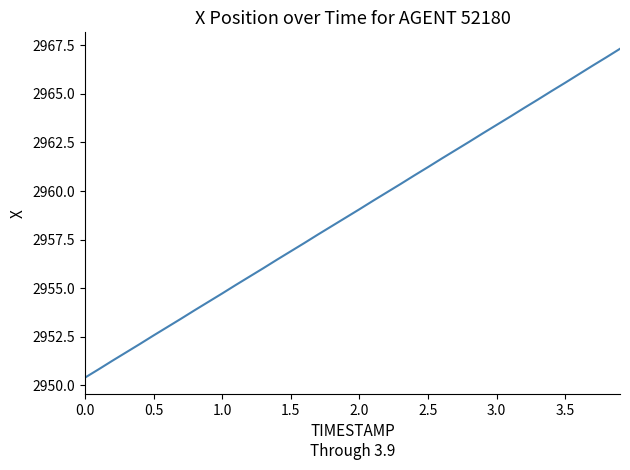

How many series are shown in this chart?

1